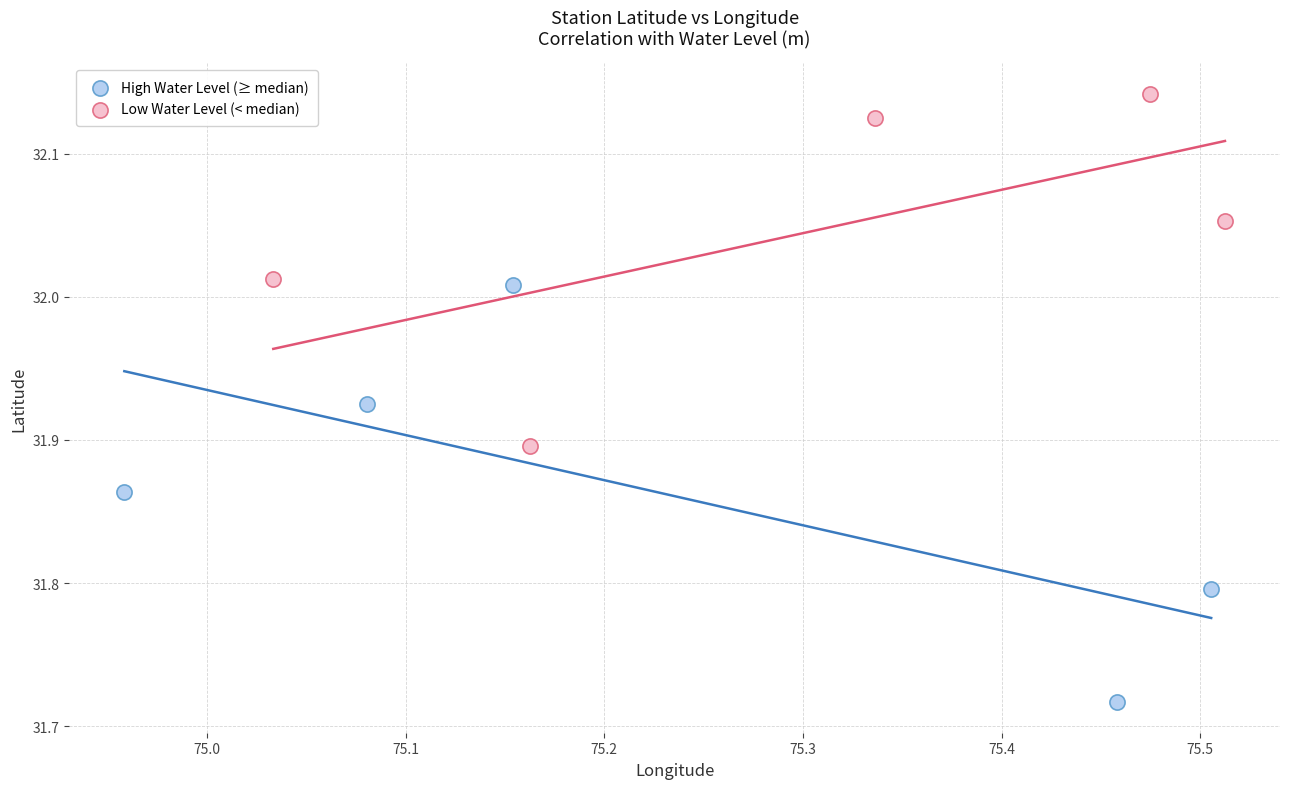

Which series contains the highest Y value?

Low Water Level (< median)